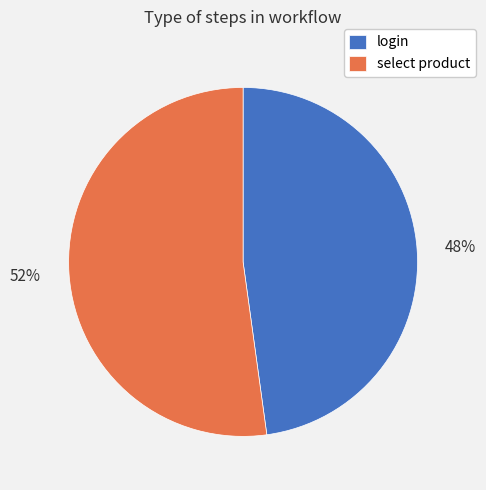

Is it true that login is 48% of the pie?

True